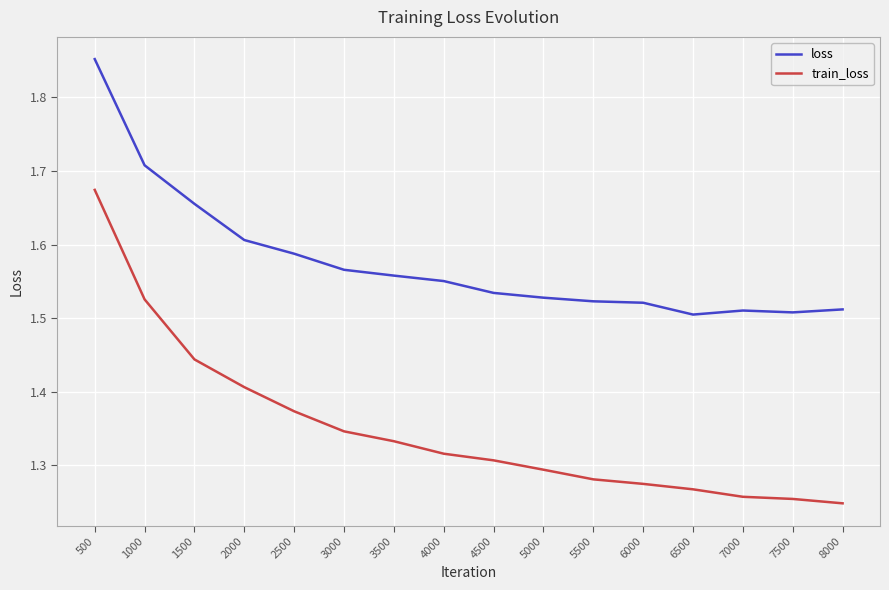

Which series has the widest spread of values?

train_loss